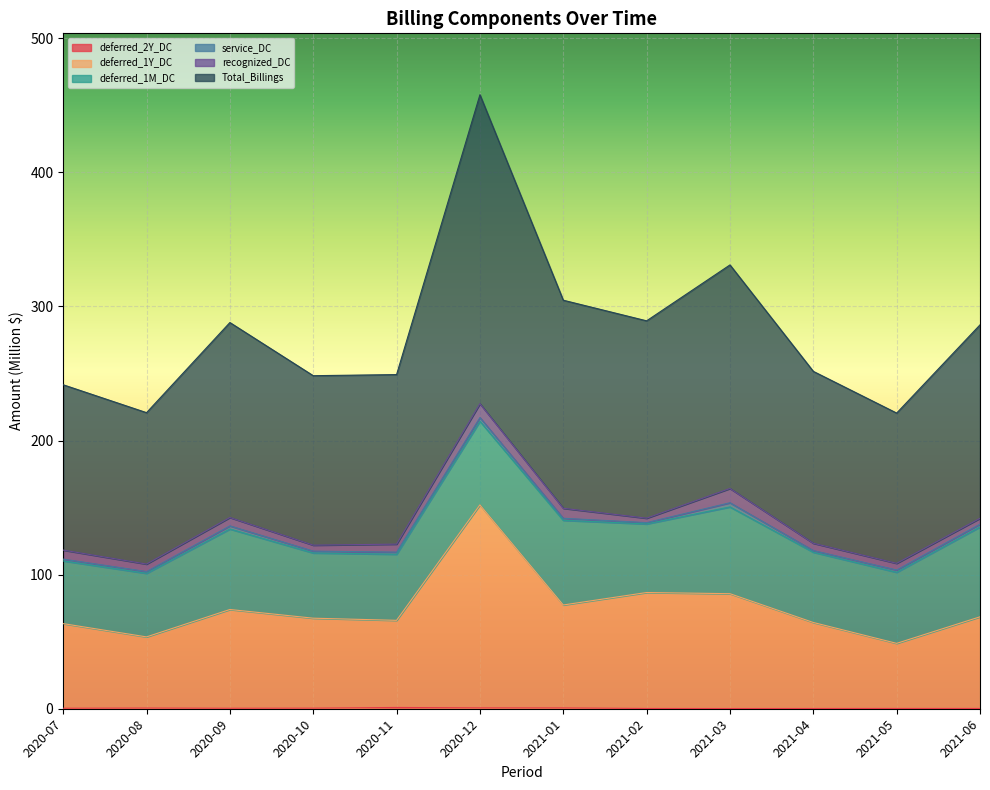

Between 2020-07 and 2021-05, which is larger?

2020-07